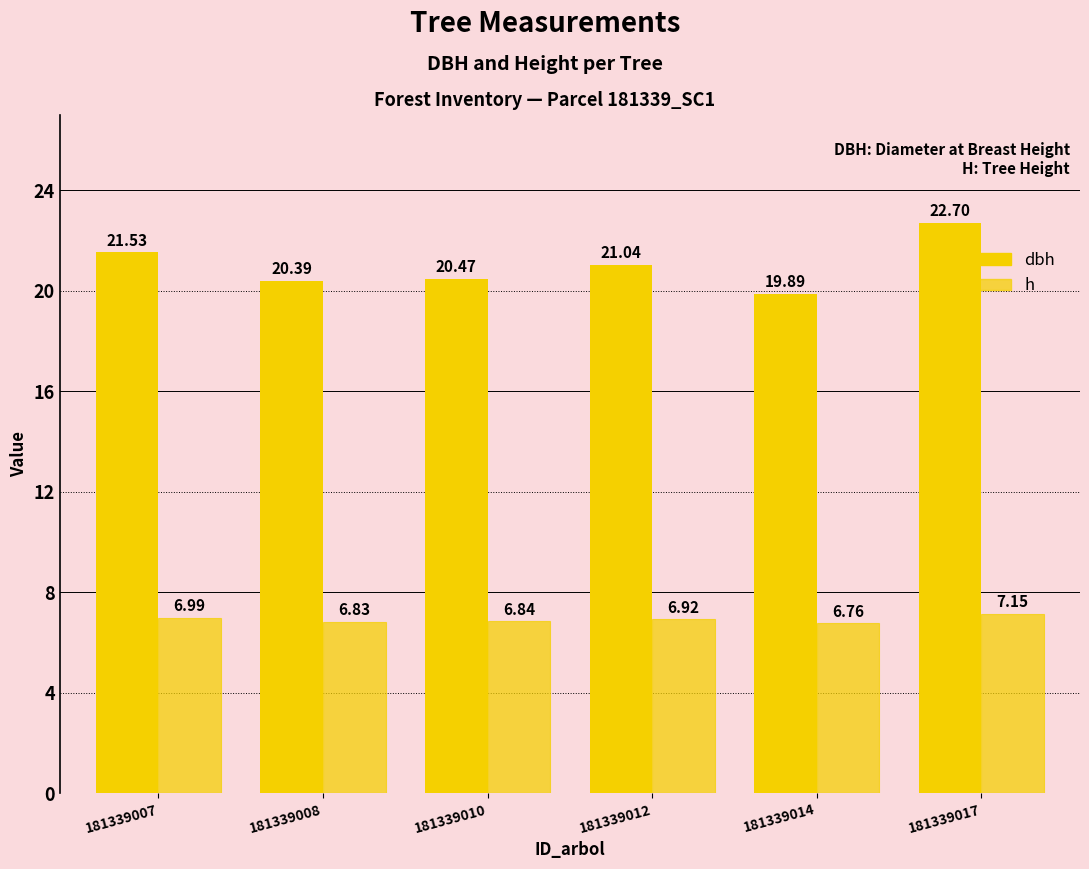

Reading left to right, list all the values displayed in this chart.

dbh: 181339007=21.5	181339008=20.4	181339010=20.5	181339012=21.0	181339014=19.9	181339017=22.7
h: 181339007=7.0	181339008=6.8	181339010=6.8	181339012=6.9	181339014=6.8	181339017=7.2